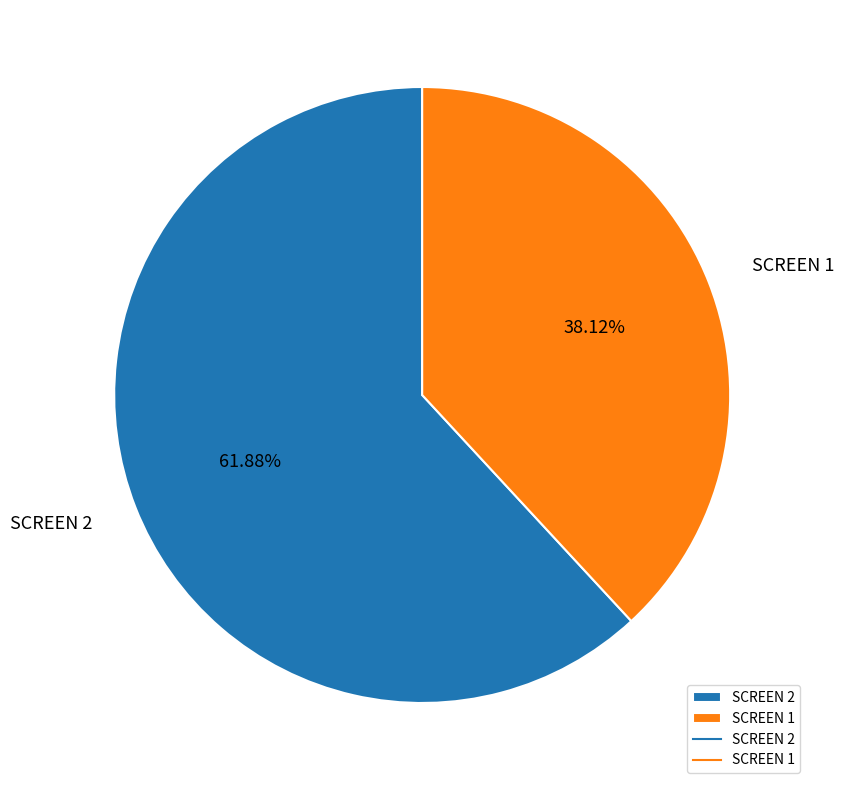

To the nearest percent, what portion does SCREEN 2 represent?

62%